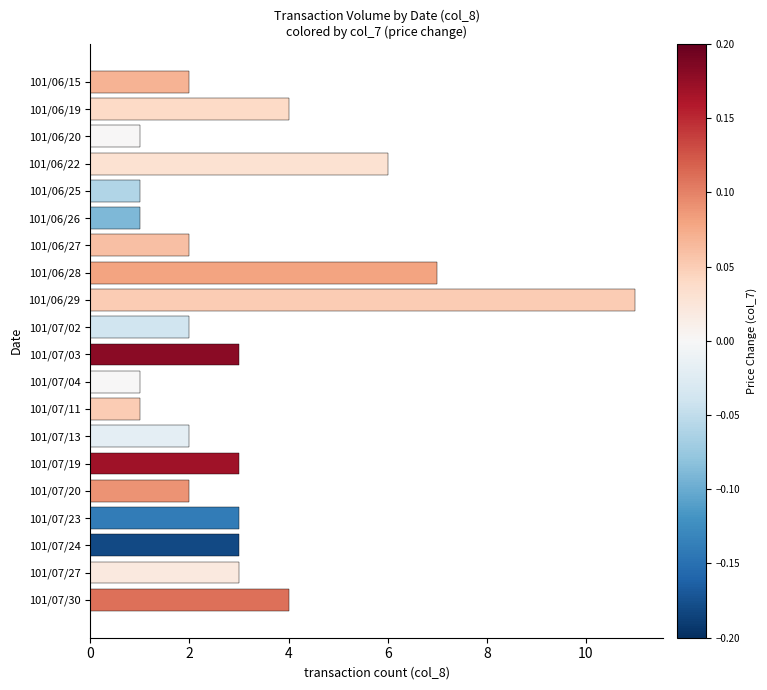

How many values are below 3?

10